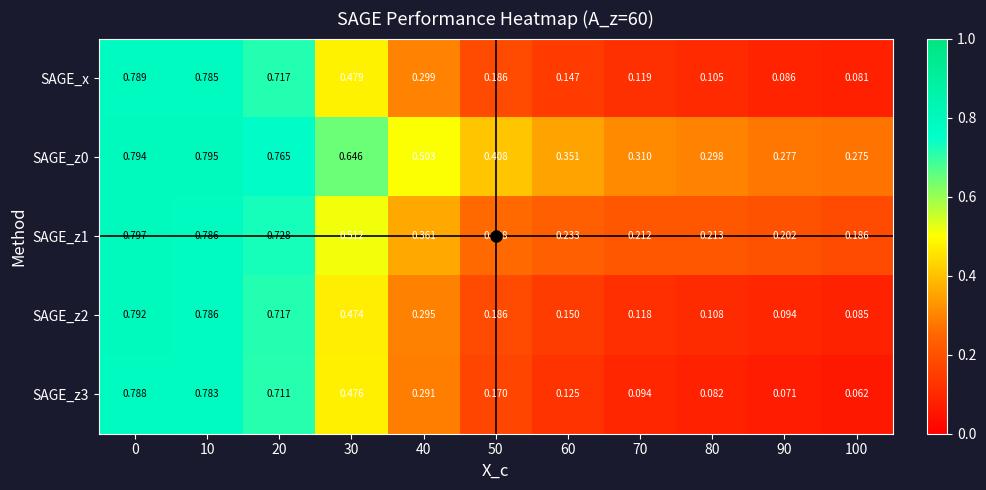

Is the value of SAGE_z2 at 90 greater than the value of SAGE_x at 60?

No